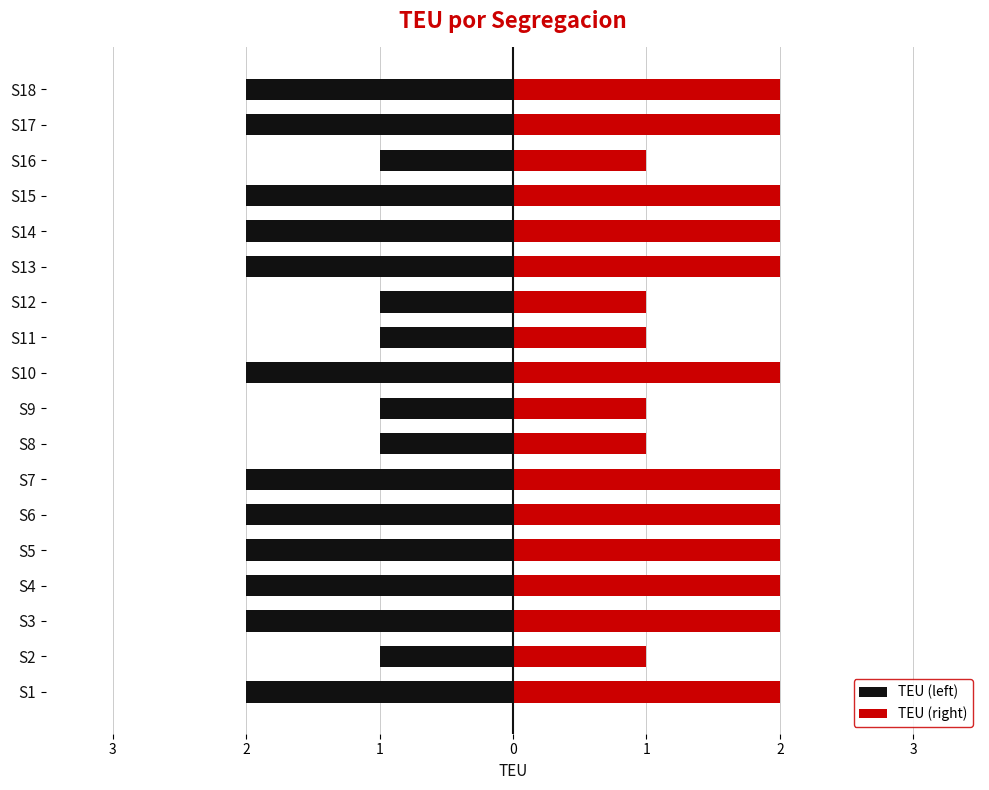

Between S15 and S5, which is larger?

S15